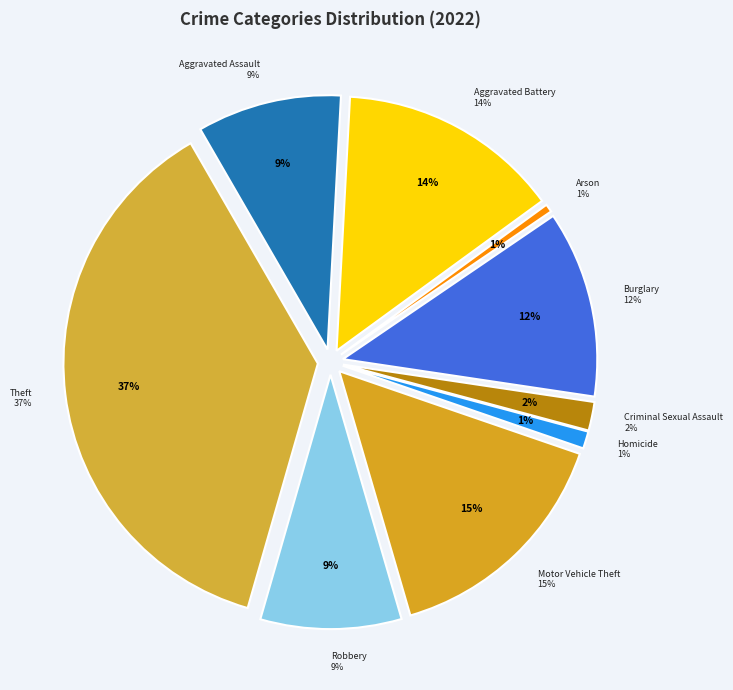

True or false: Aggravated Battery accounts for 24% of the total.

False